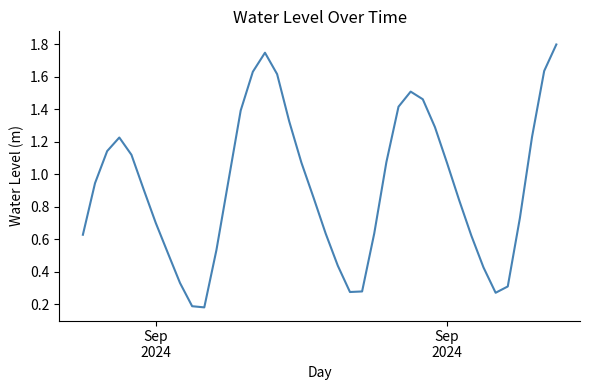

What is the greatest value displayed?

1.8